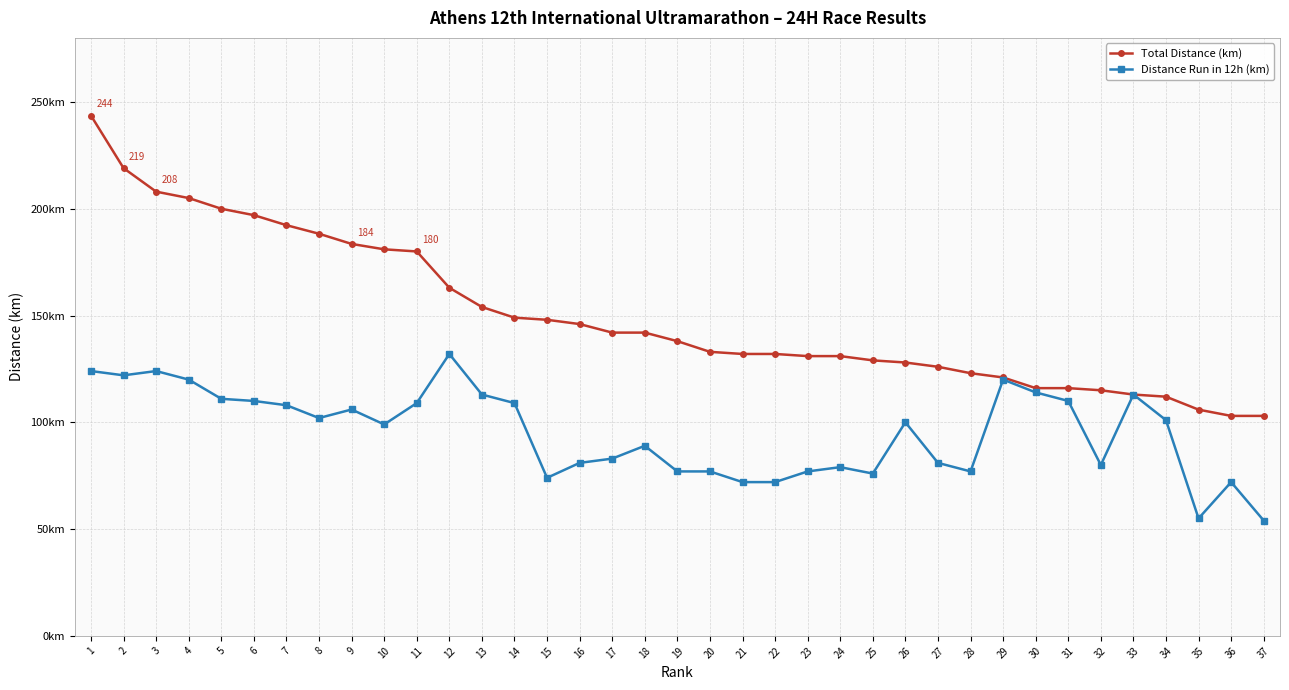

Between 9 and 25, which is larger?

9